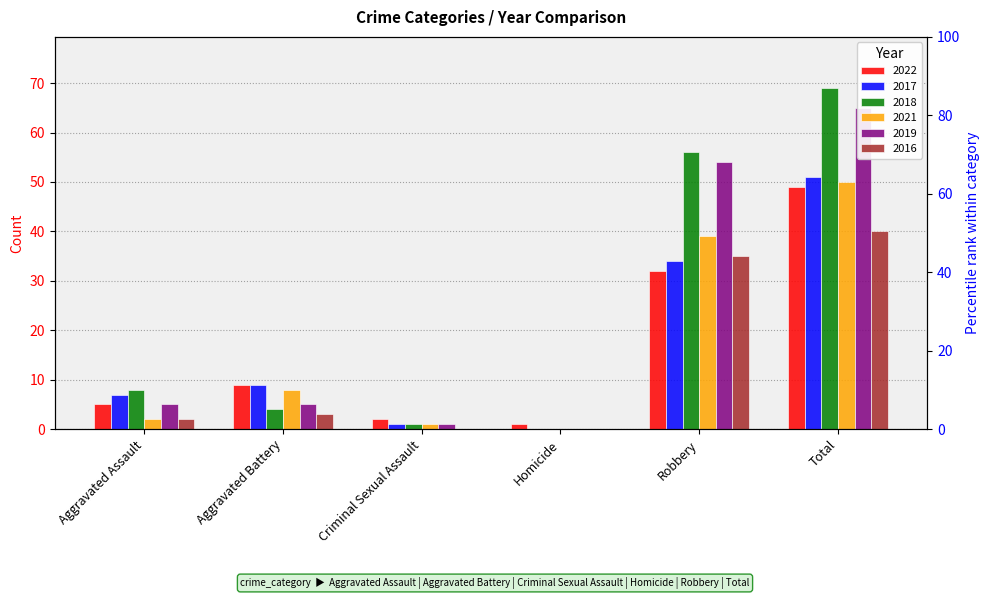

What is the sum of all 2019 values?

130